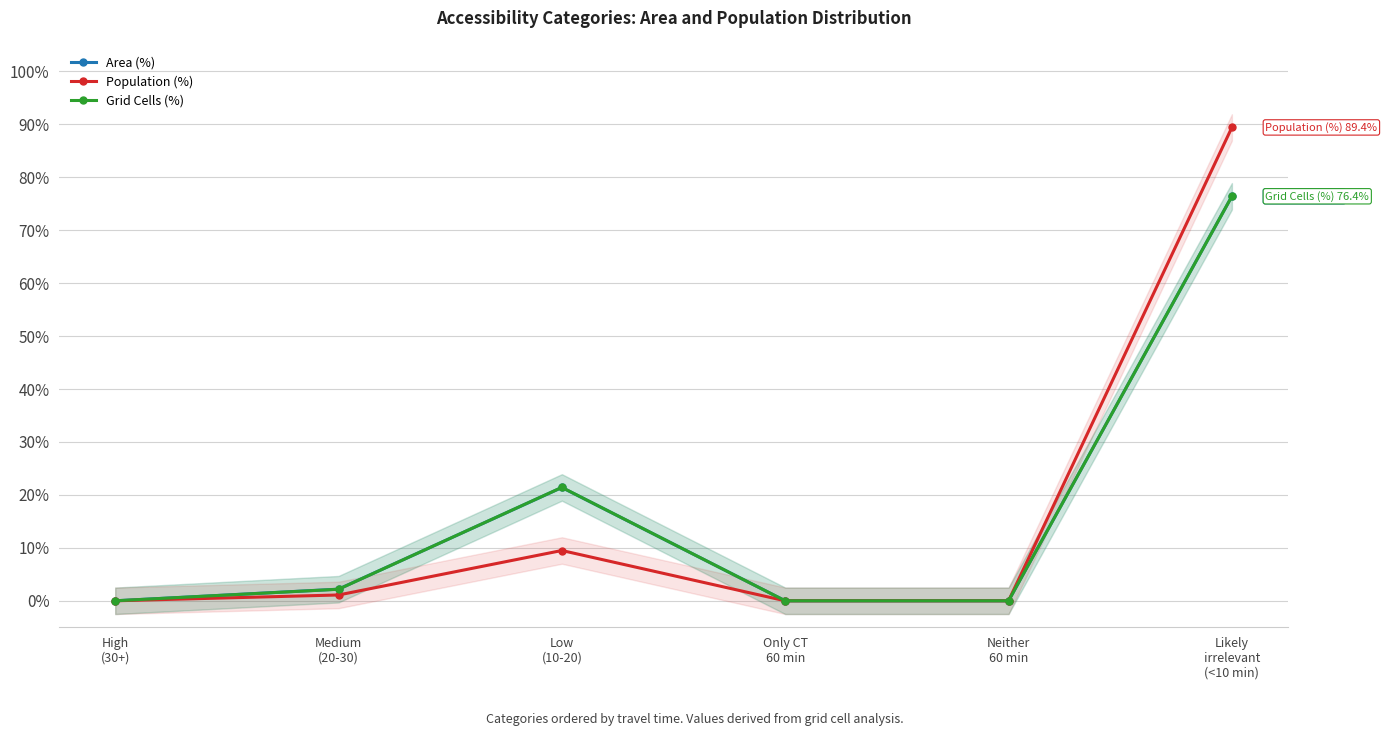

True or false: Population (%) has a value of 28.7 at Only CT
60 min.

False